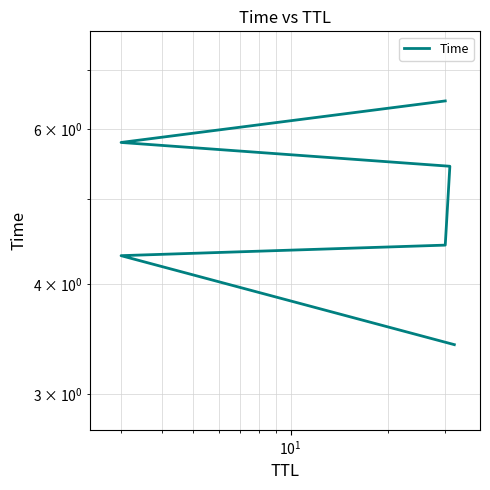

What value does the data have at $\mathdefault{10^{1}}$?

4.4